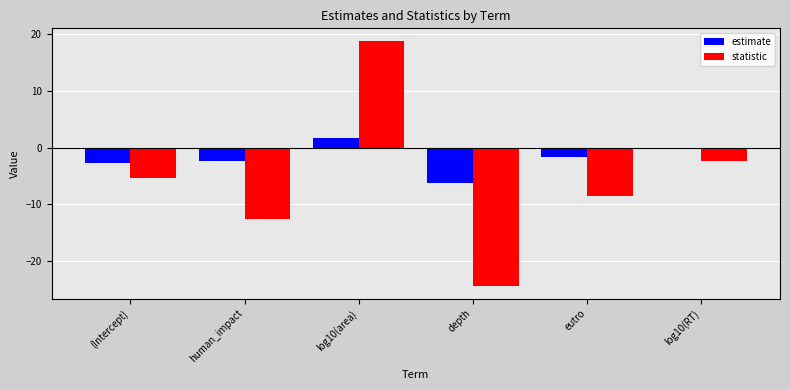

At eutro, list the series in order from largest to smallest.

estimate, statistic